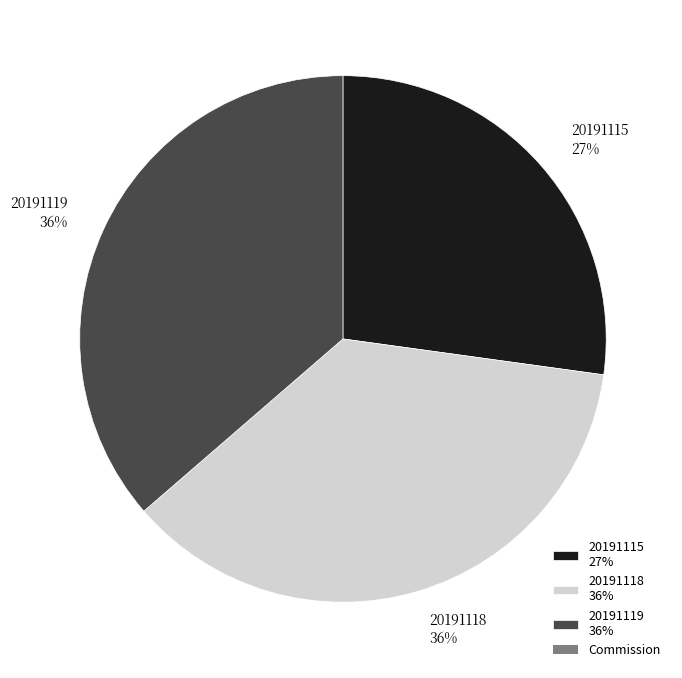

Is there any slice that represents more than half of the pie?

No